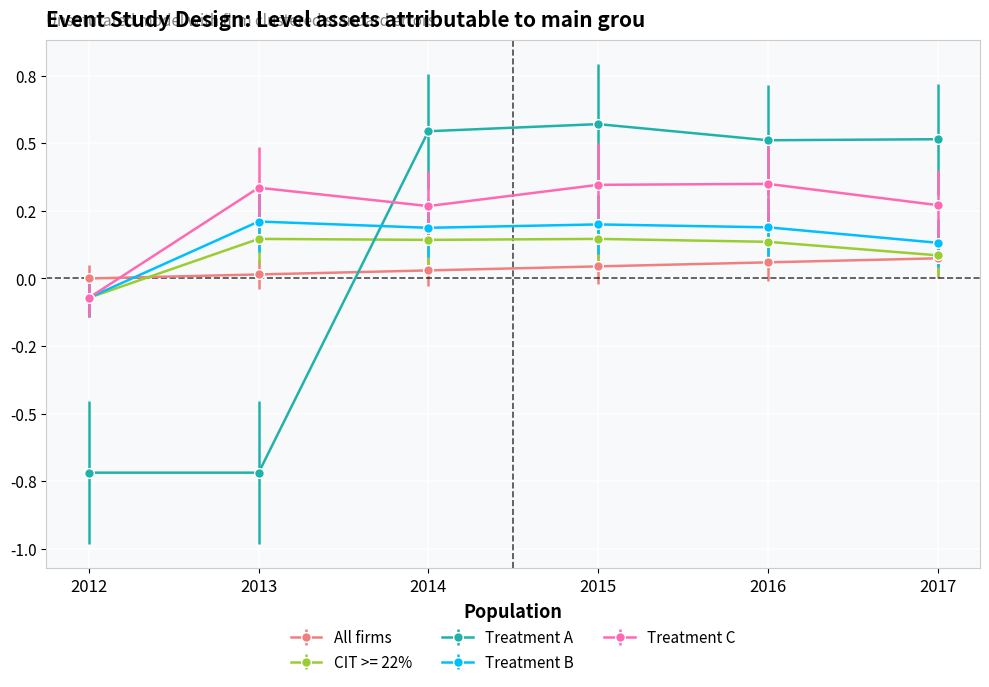

Is this an area chart (filled region under the line)?

No